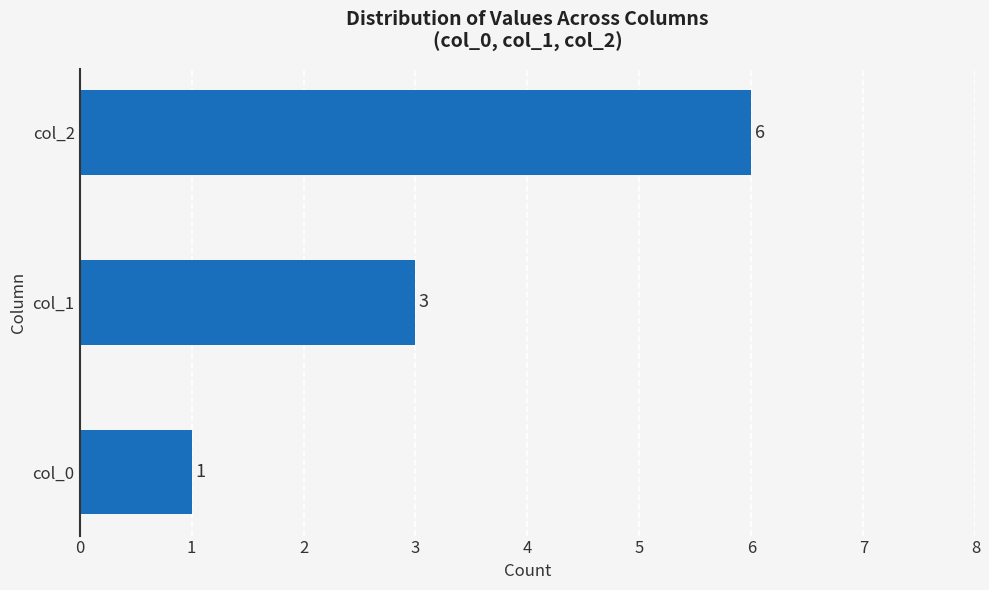

Which label corresponds to the largest value in the chart?

col_2